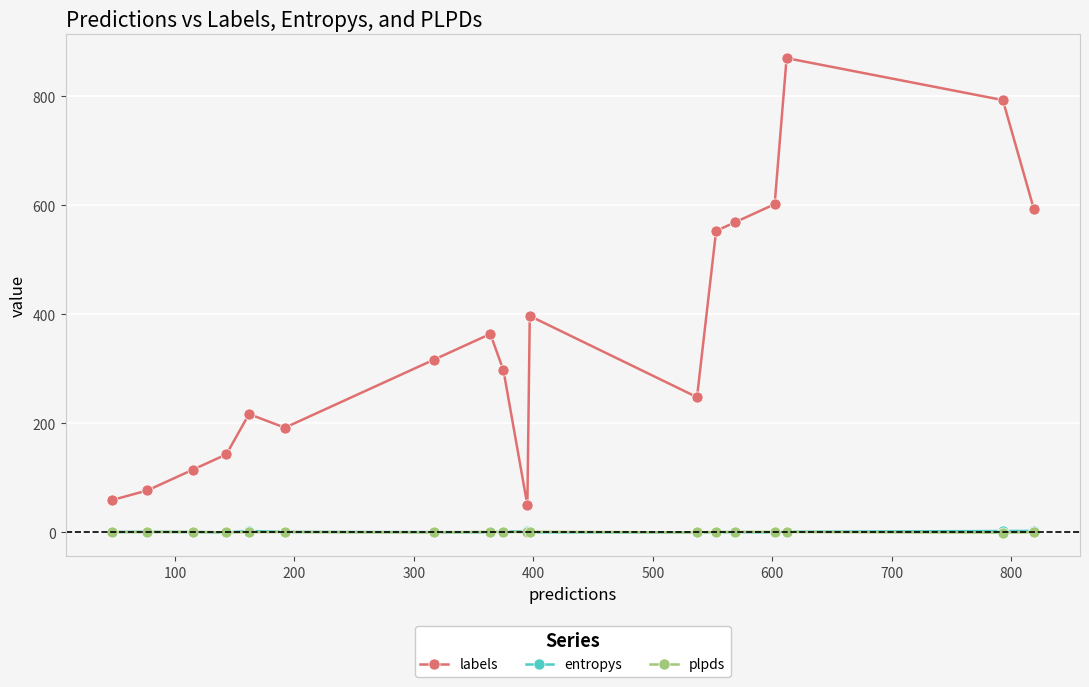

Which series has the widest spread of values?

labels